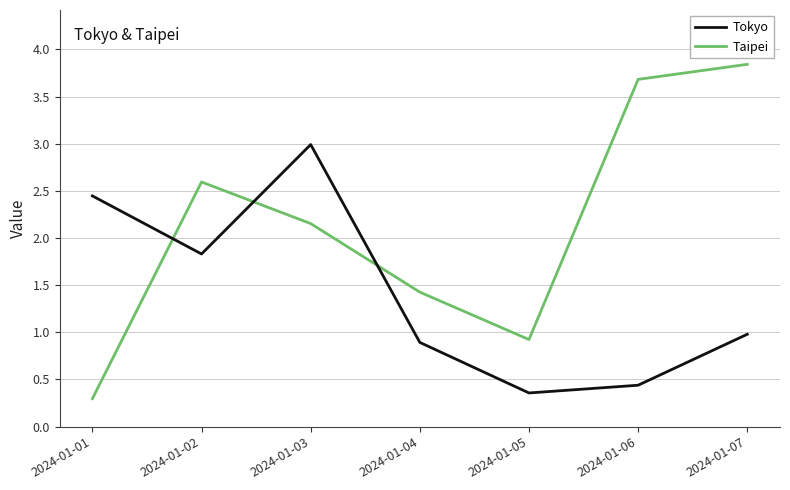

What is the average value of the Tokyo series?

1.4